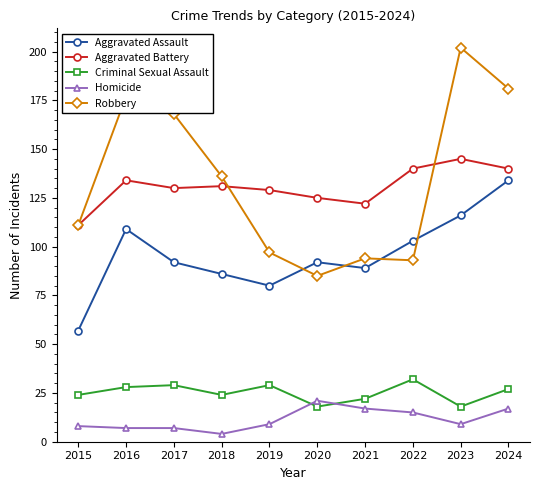

Read the Criminal Sexual Assault value at 2016, to the nearest 10.

30